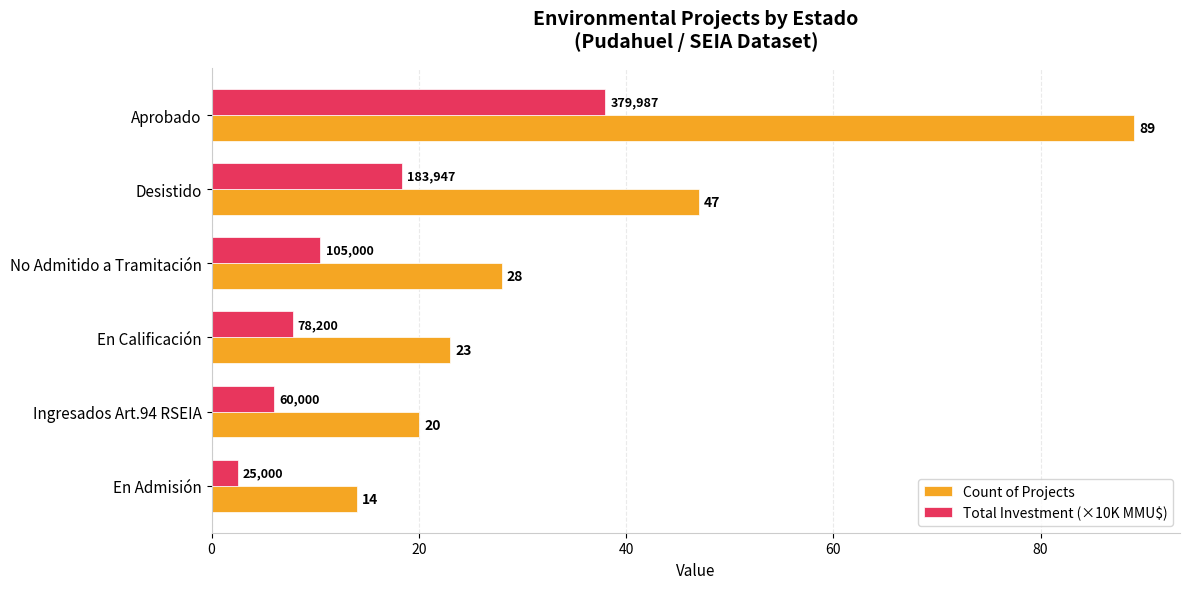

The value of Total Investment (×10K MMU$) at Aprobado is 62.7. True or false?

False